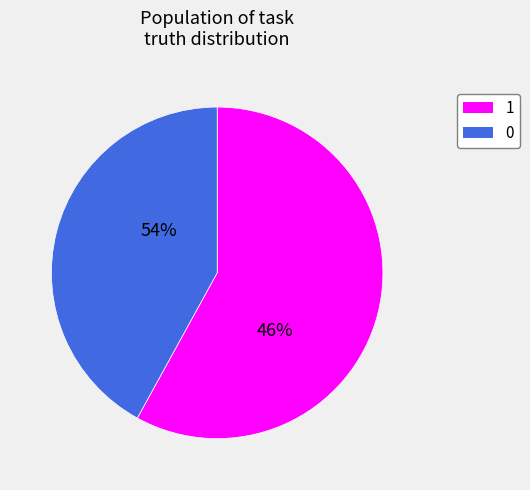

Does any single category account for the majority?

Yes